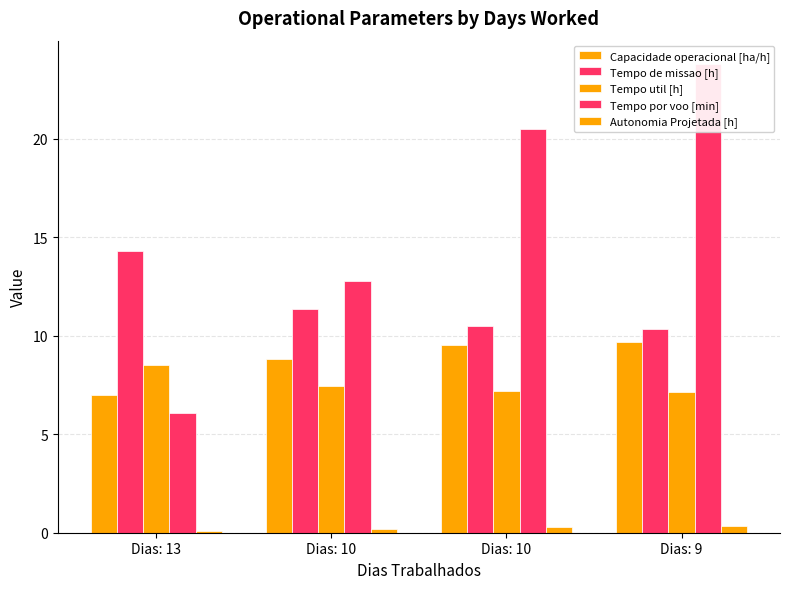

What are all the series names shown in the legend?

Capacidade operacional [ha/h], Tempo de missao [h], Tempo util [h], Tempo por voo [min], Autonomia Projetada [h]